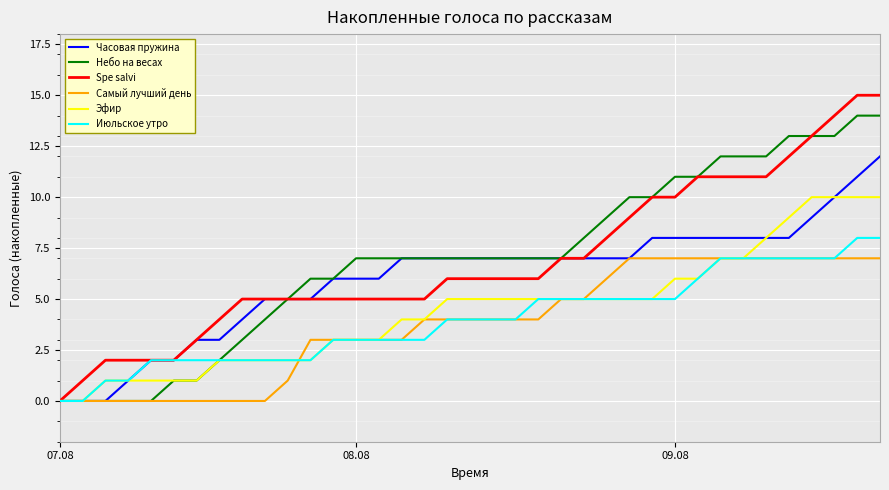

What are all the series names shown in the legend?

Часовая пружина, Небо на весах, Spe salvi, Самый лучший день, Эфир, Июльское утро